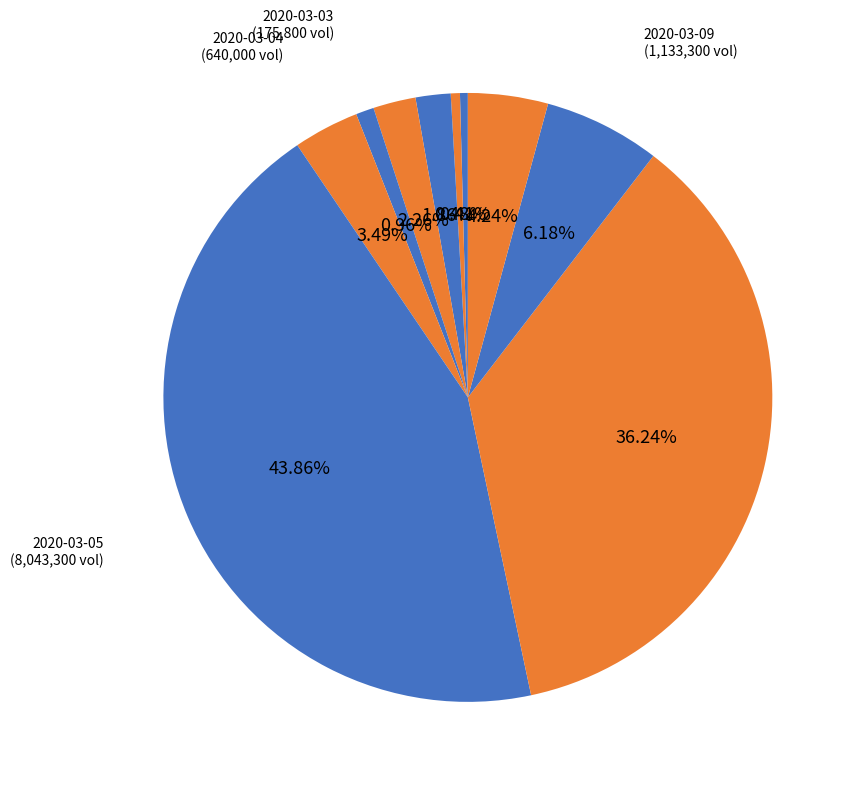

To the nearest percent, what is the difference between the largest and smallest slice percentages?

43%